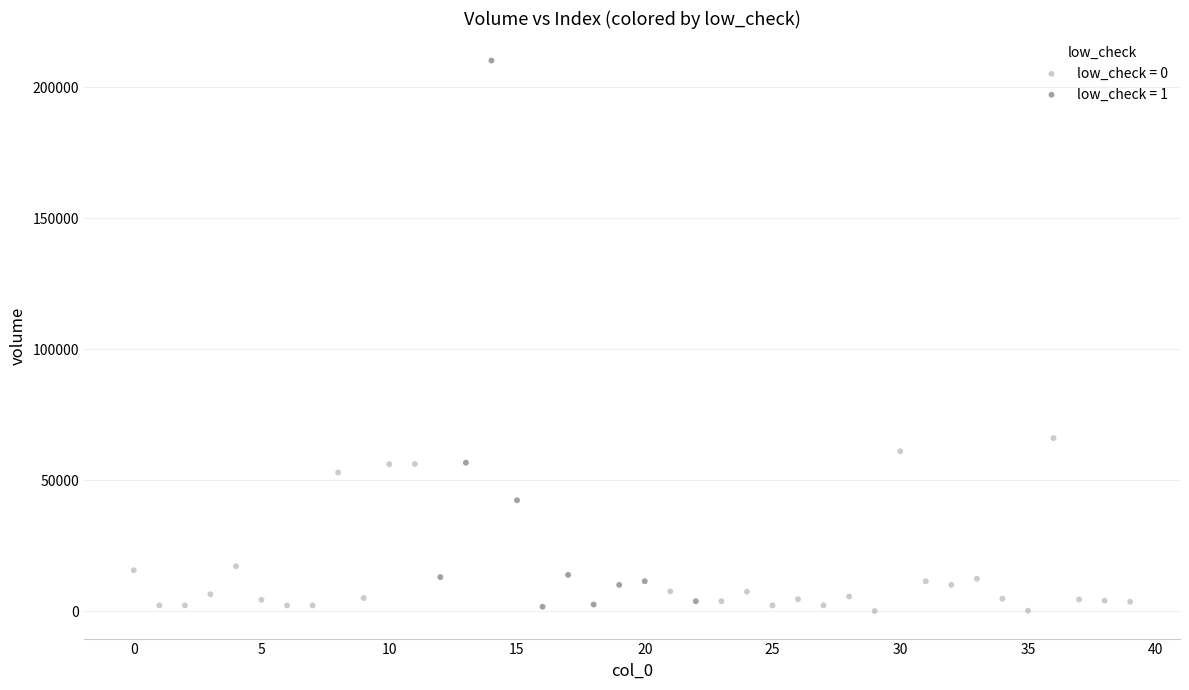

Which series has the largest Y range (max minus min)?

low_check = 1